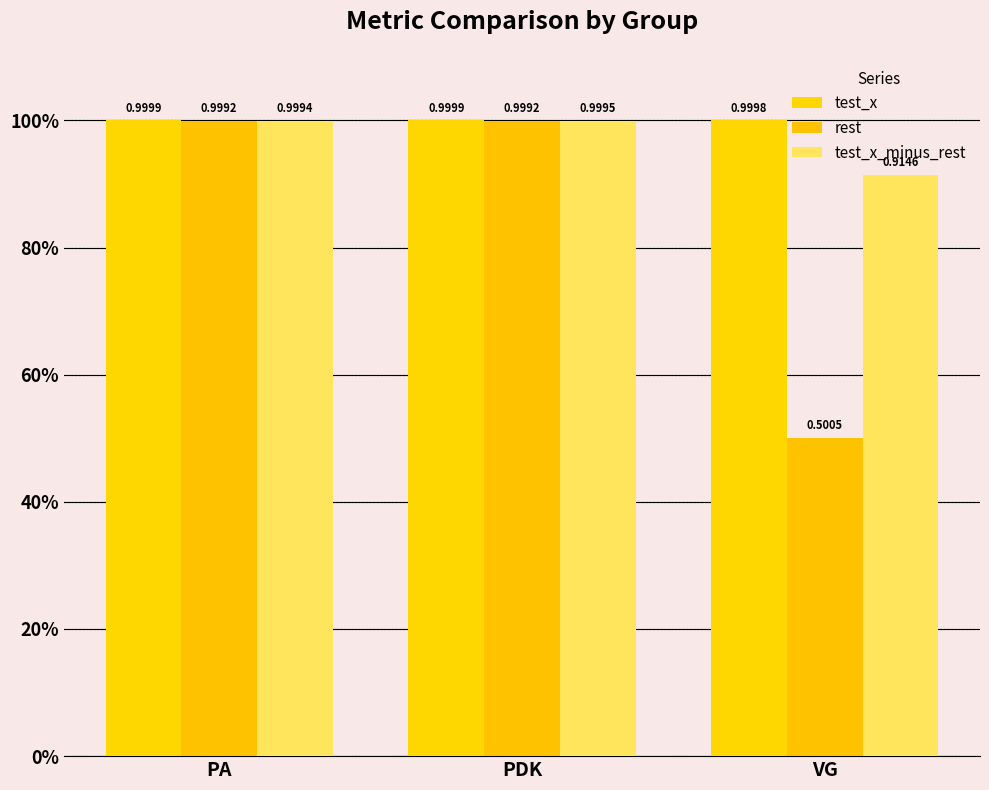

True or false: test_x_minus_rest has a value of 1.0 at PDK.

True